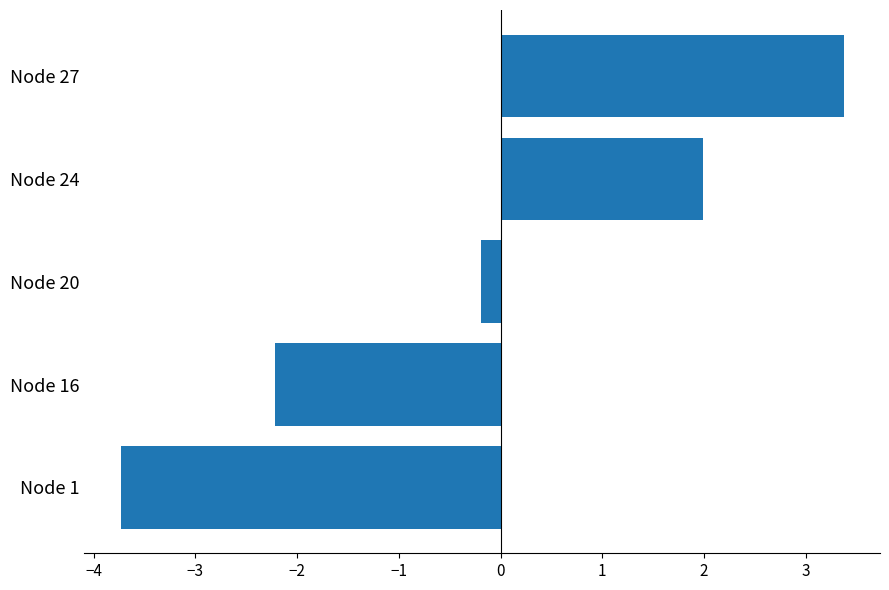

Is it true that the value at Node 24 is 0.4?

False